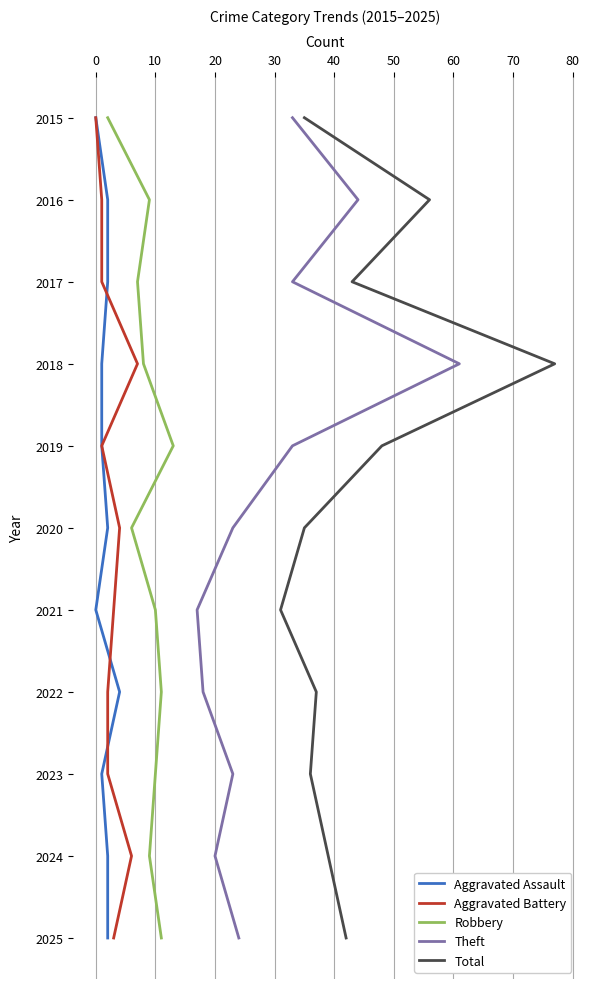

How many distinct data groups are displayed?

5